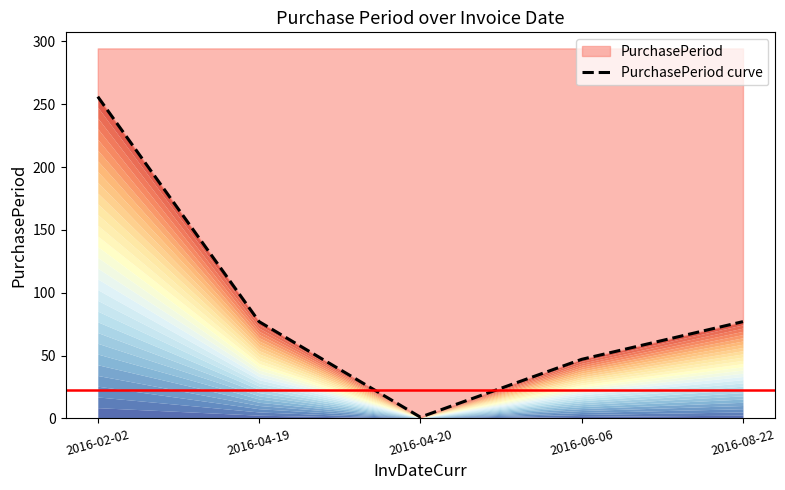

What is the sum of all values?

458